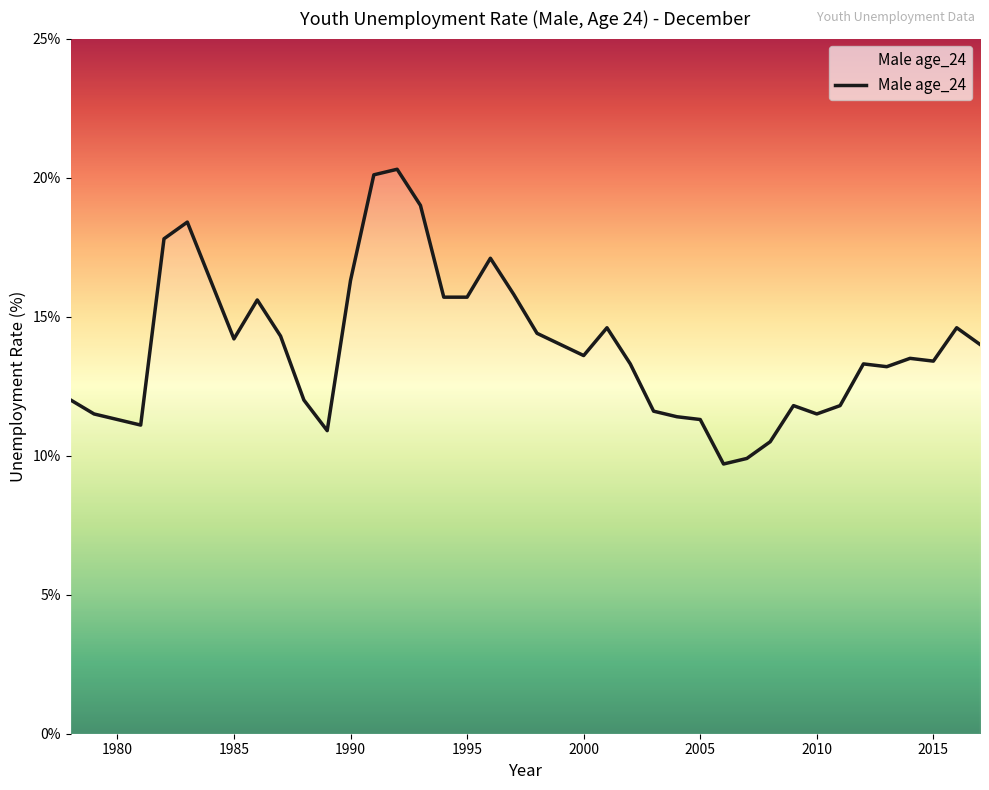

What is the greatest value displayed?

20.3